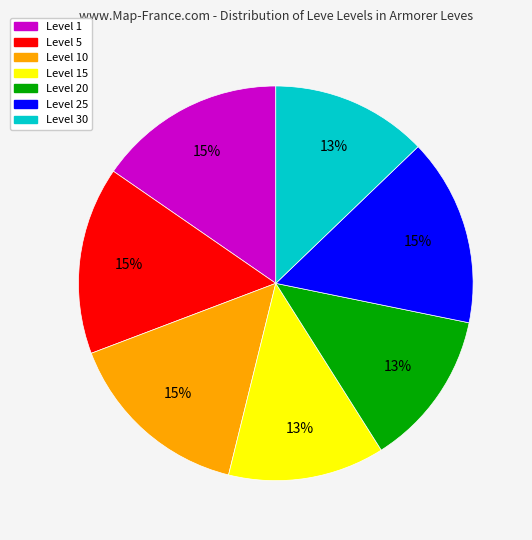

To the nearest percent, what is the average slice percentage?

14%